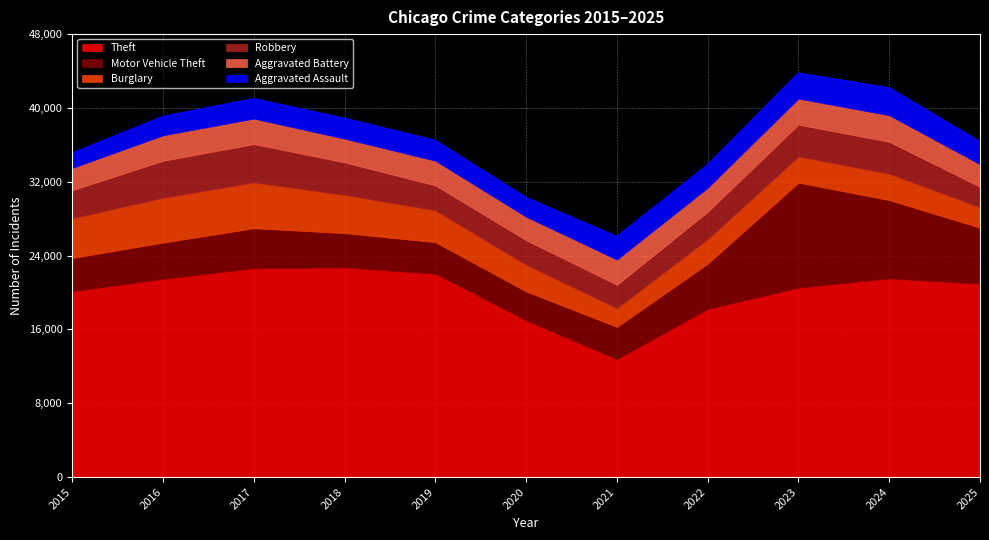

Which series has the widest spread of values?

Theft